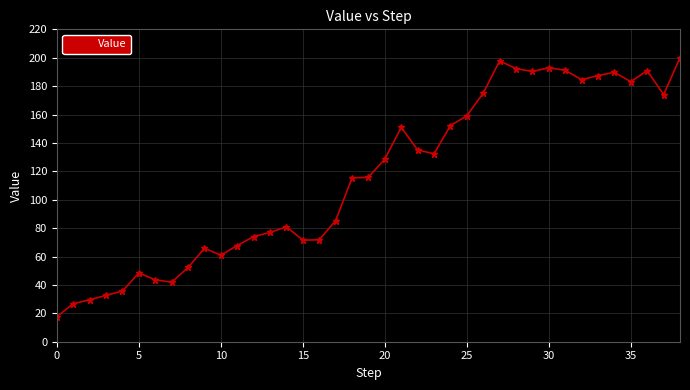

What is the greatest value displayed?

200.0